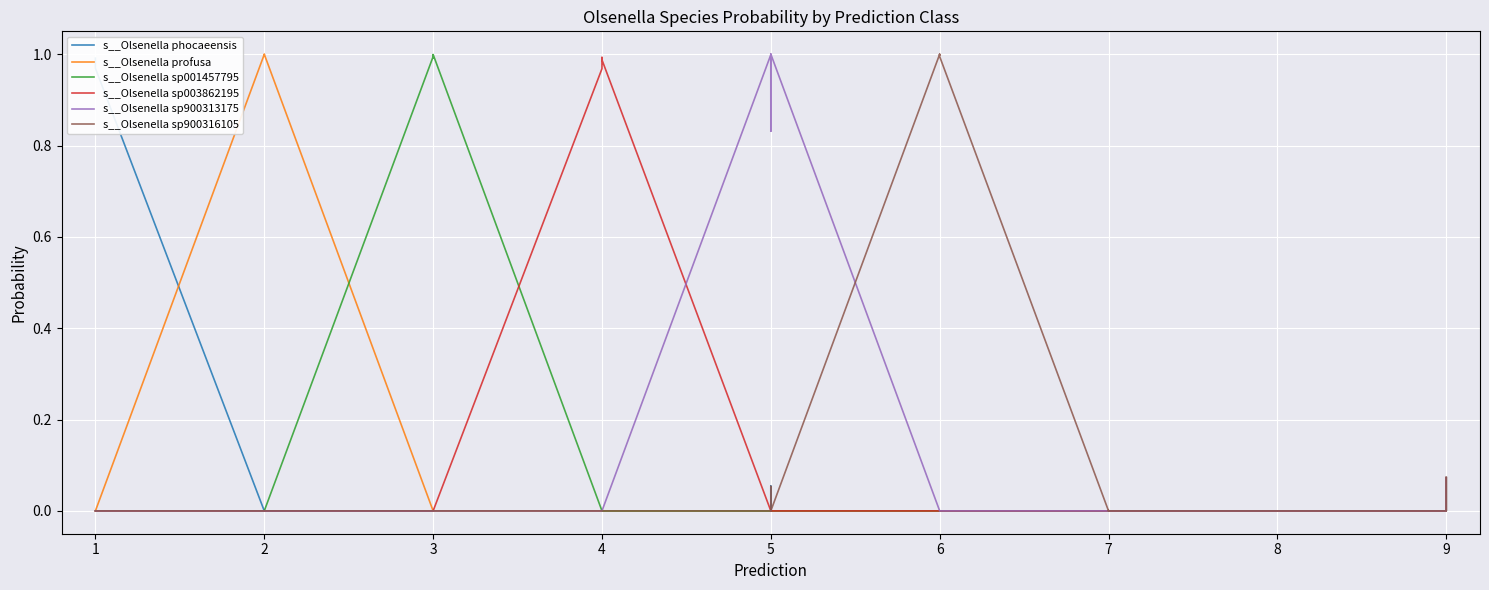

How many lines are shown in the chart?

6